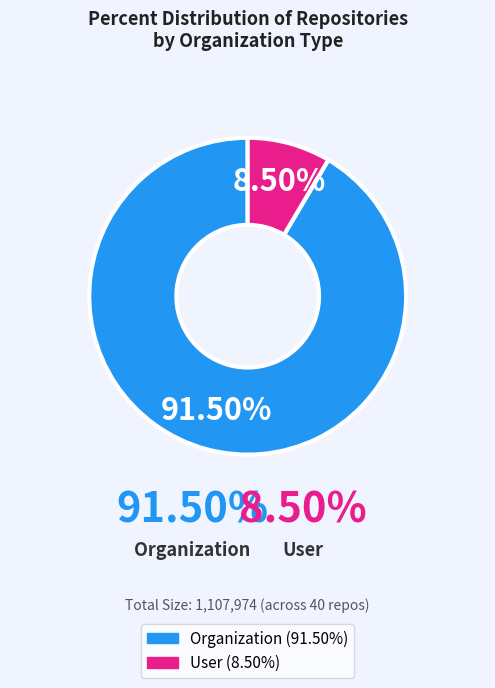

Is there a majority slice in this chart?

Yes